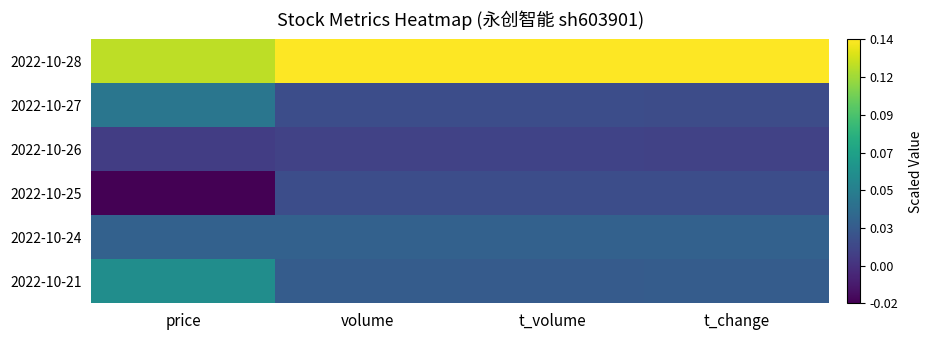

What is the total value across all series at t_volume?

0.2